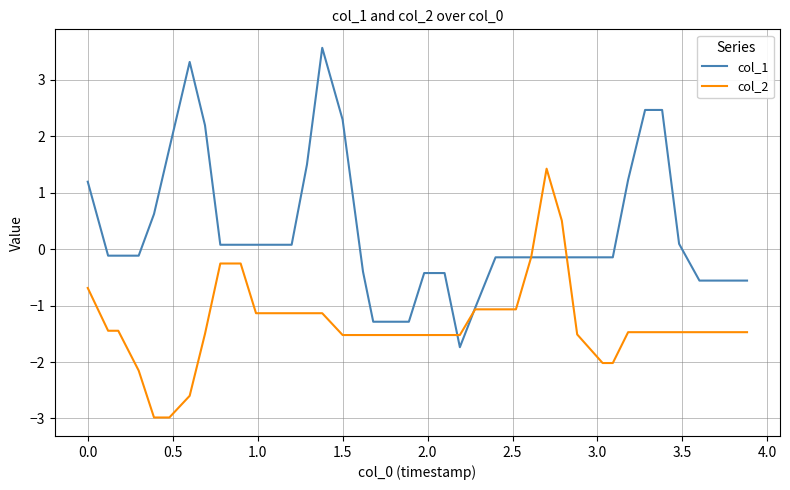

What is the highest value of the col_1 series?

3.6